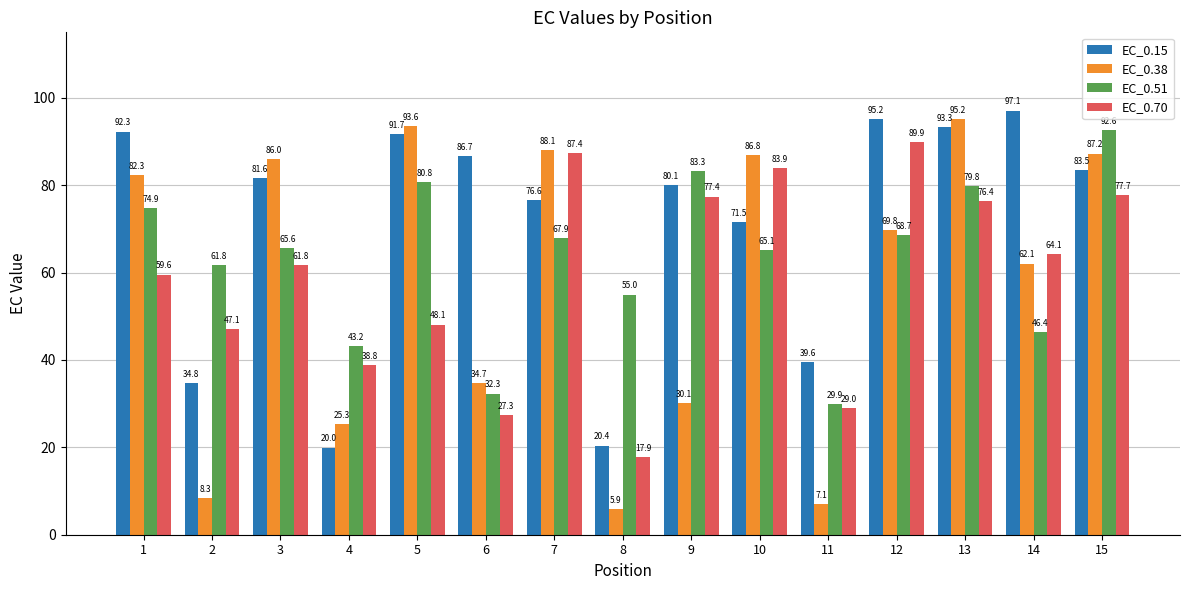

Is the value of EC_0.70 at 10 greater than the value of EC_0.38 at 11?

Yes